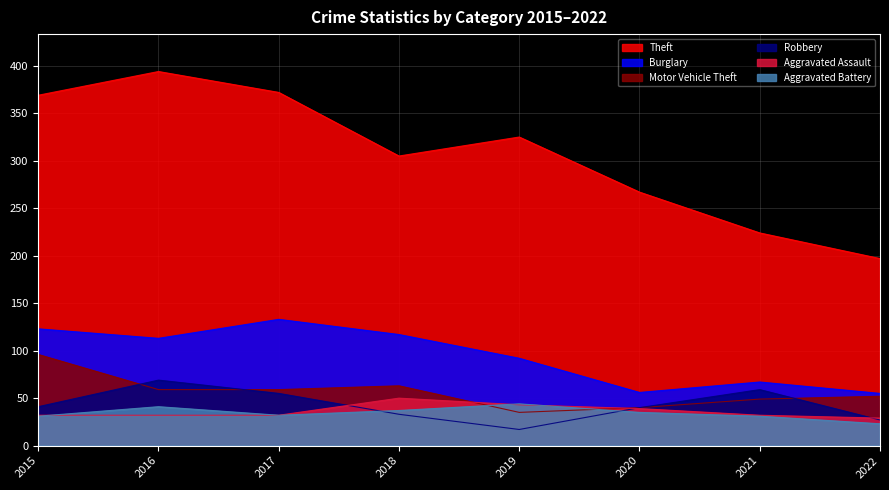

Which has a higher value, 2021 or 2022?

2021